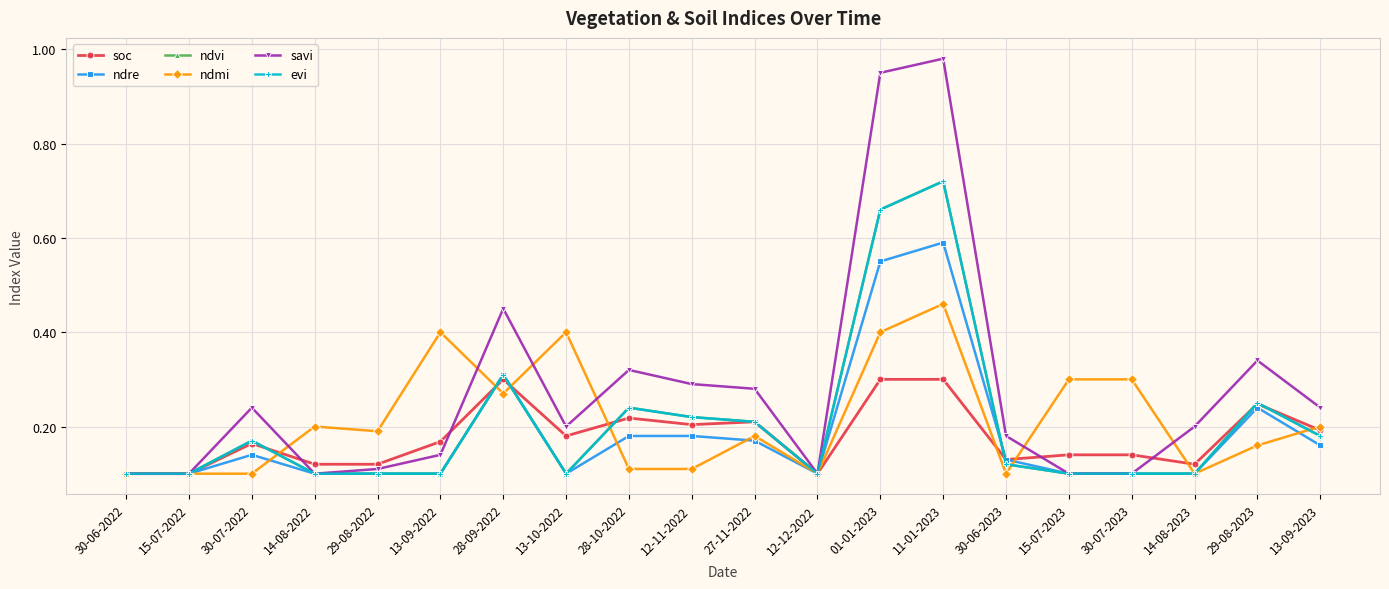

Is this an area chart (filled region under the line)?

No